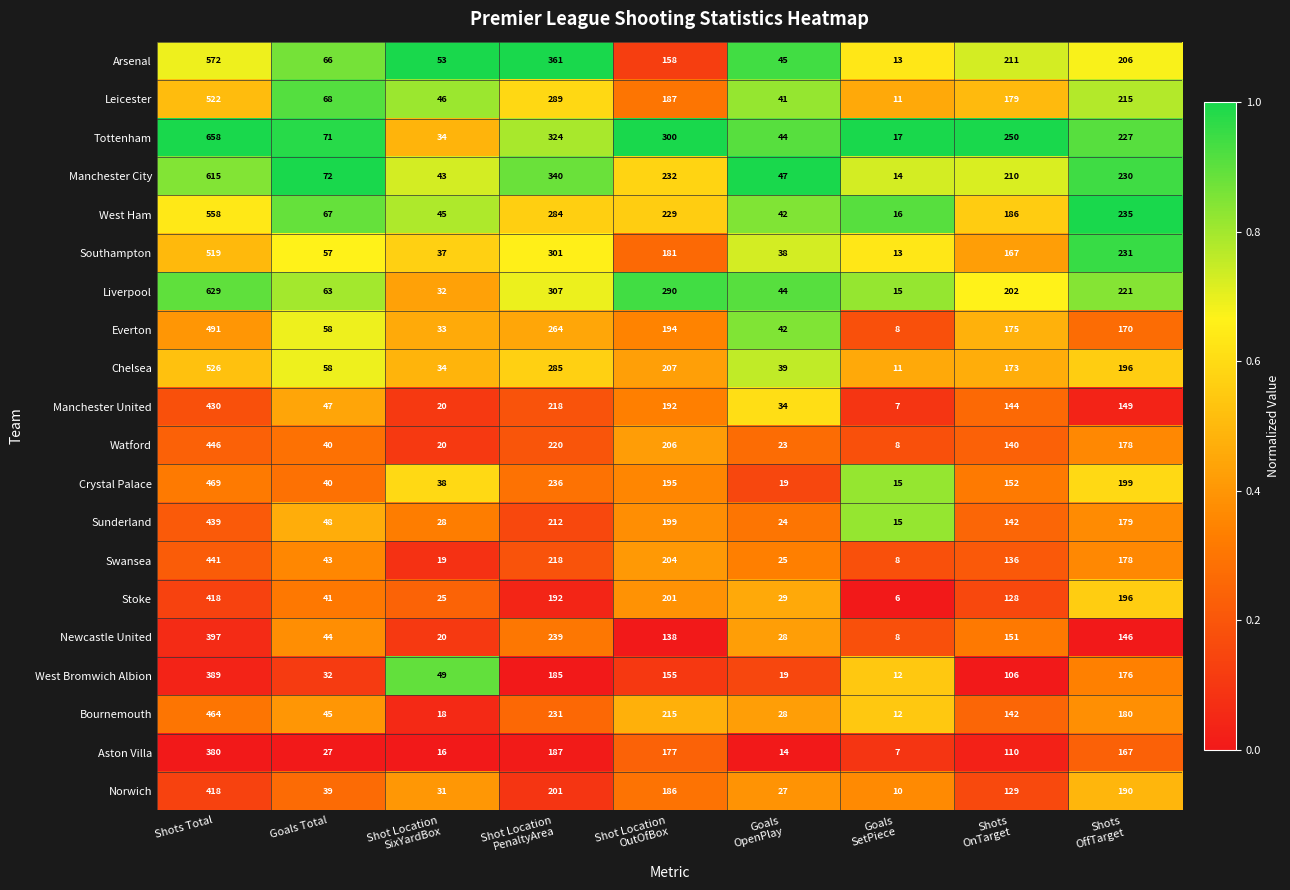

What is the difference between the second highest and minimum values in the Aston Villa series?

180